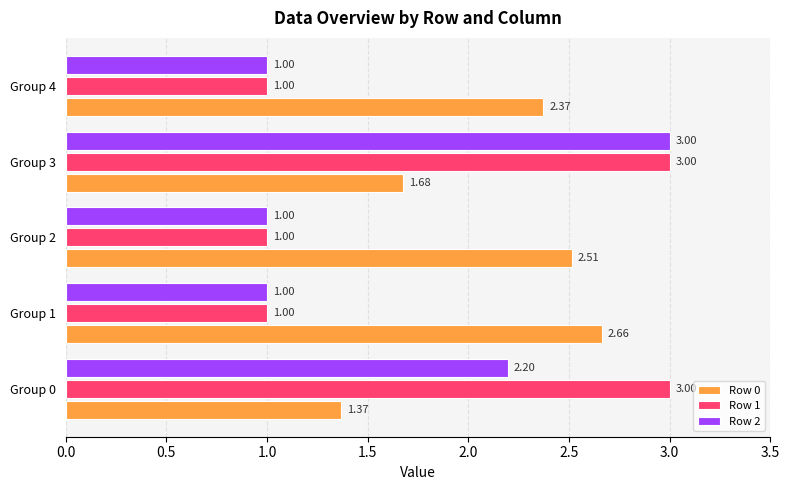

List the series in order of their overall mean, lowest first.

Row 2, Row 1, Row 0